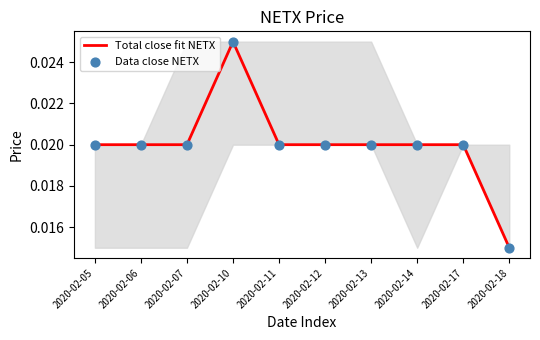

Which label corresponds to the smallest value in the chart?

2020-02-18